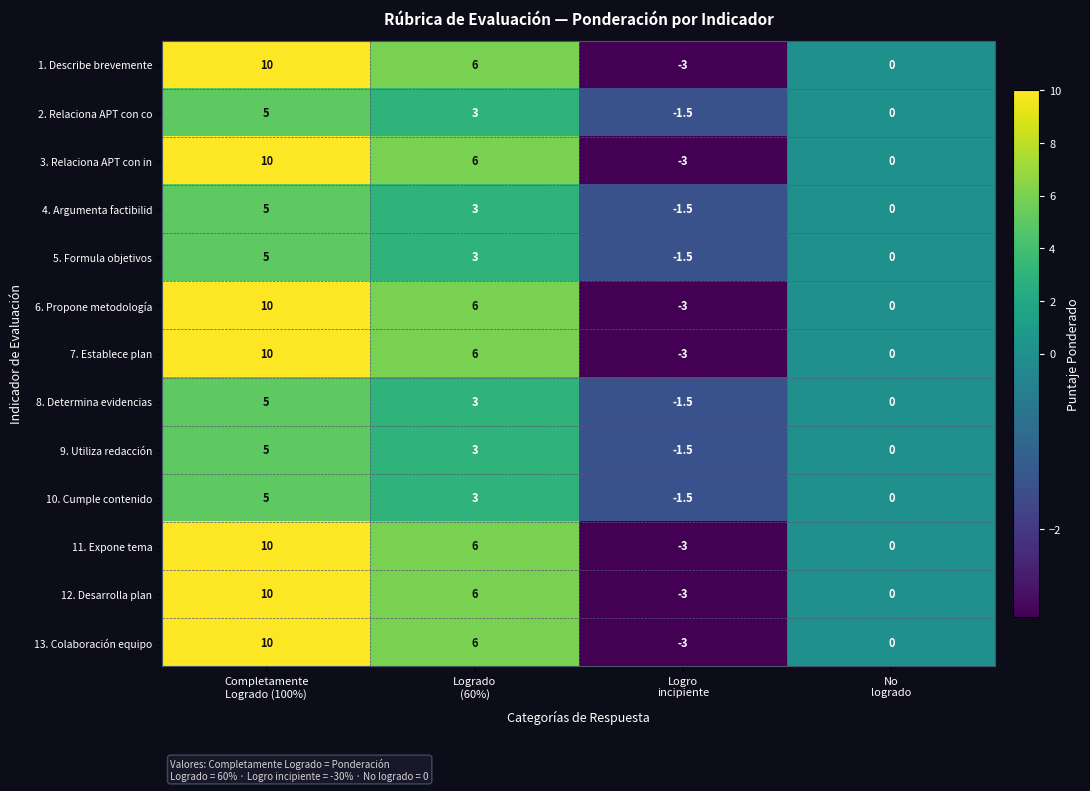

What is the difference between the maximum and minimum values in the 7. Establece plan series?

13.0